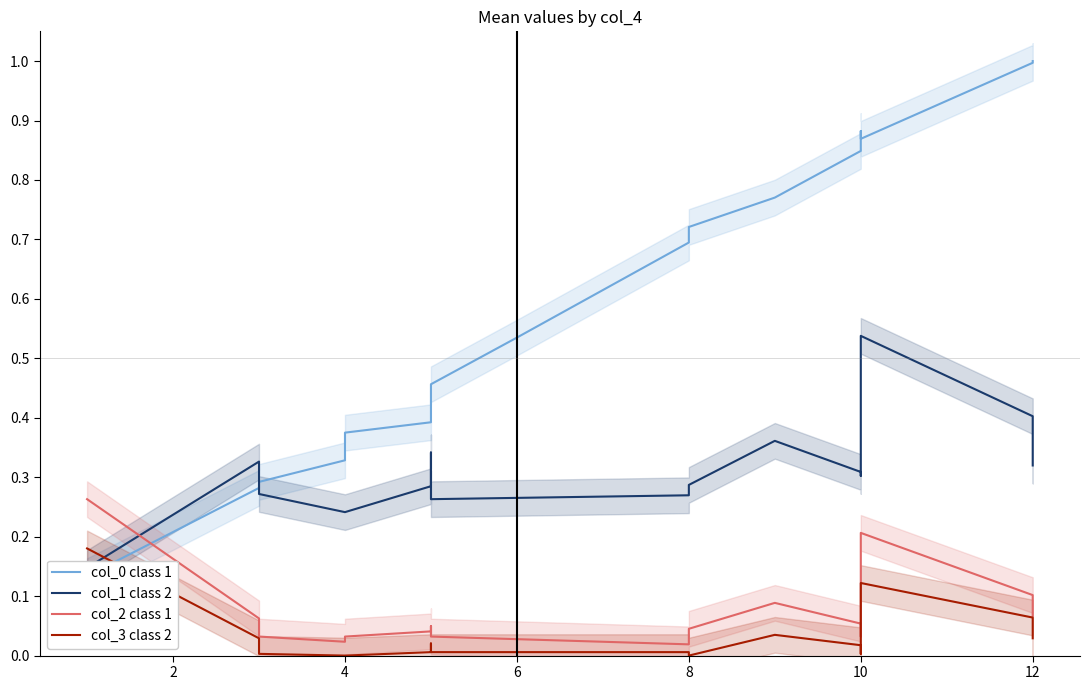

True or false: col_2 class 1 has more than 0 interior local peaks.

True